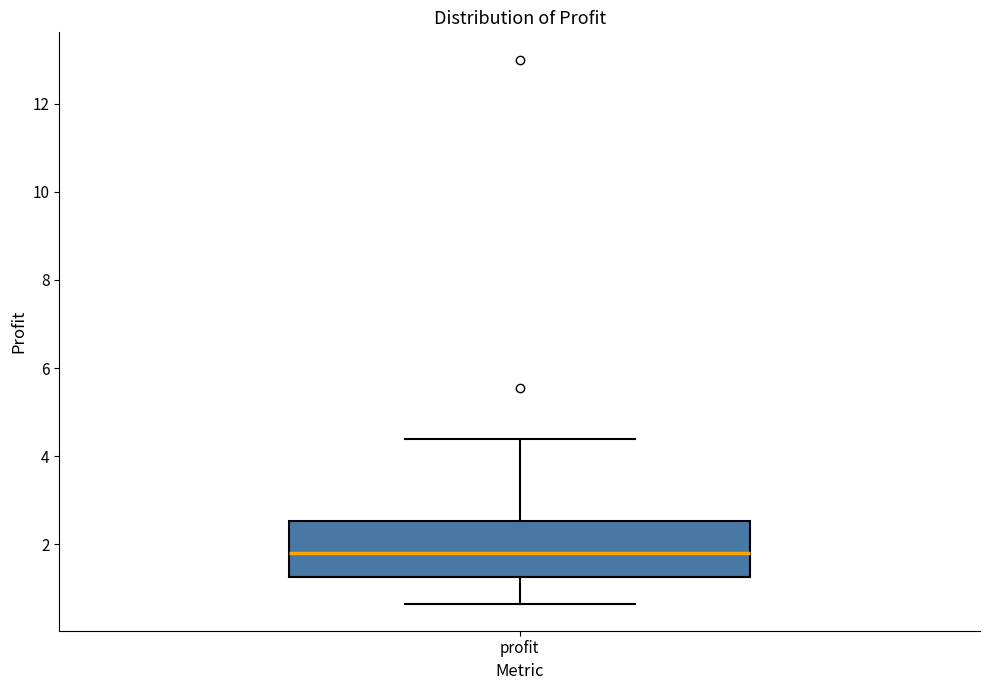

Where does the median line of the box for profit sit on the y-axis? The values are not printed on the chart, so give them approximately, as read against the axis.

1.8